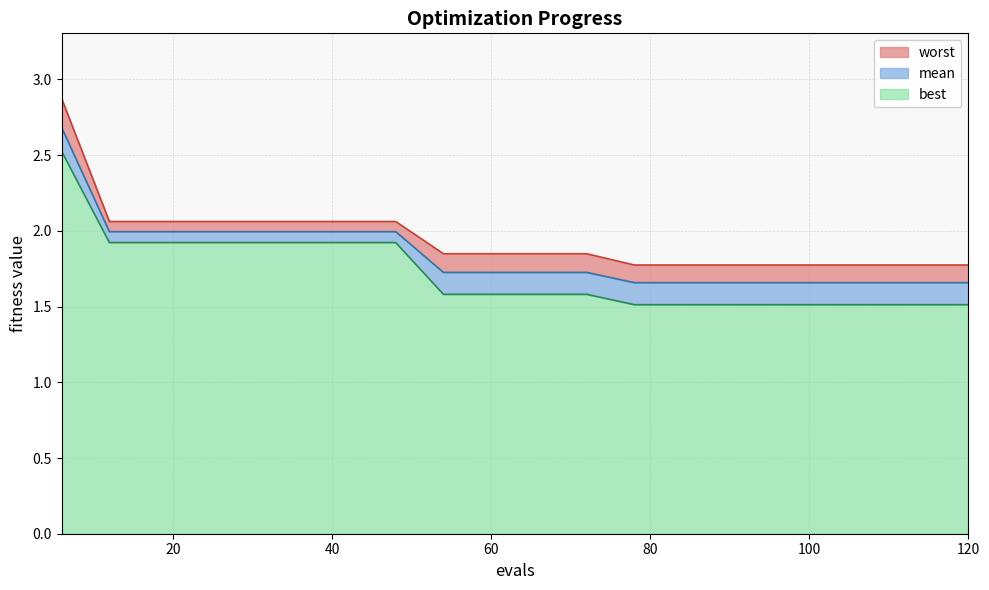

At which category does the chart reach its peak across all series?

6